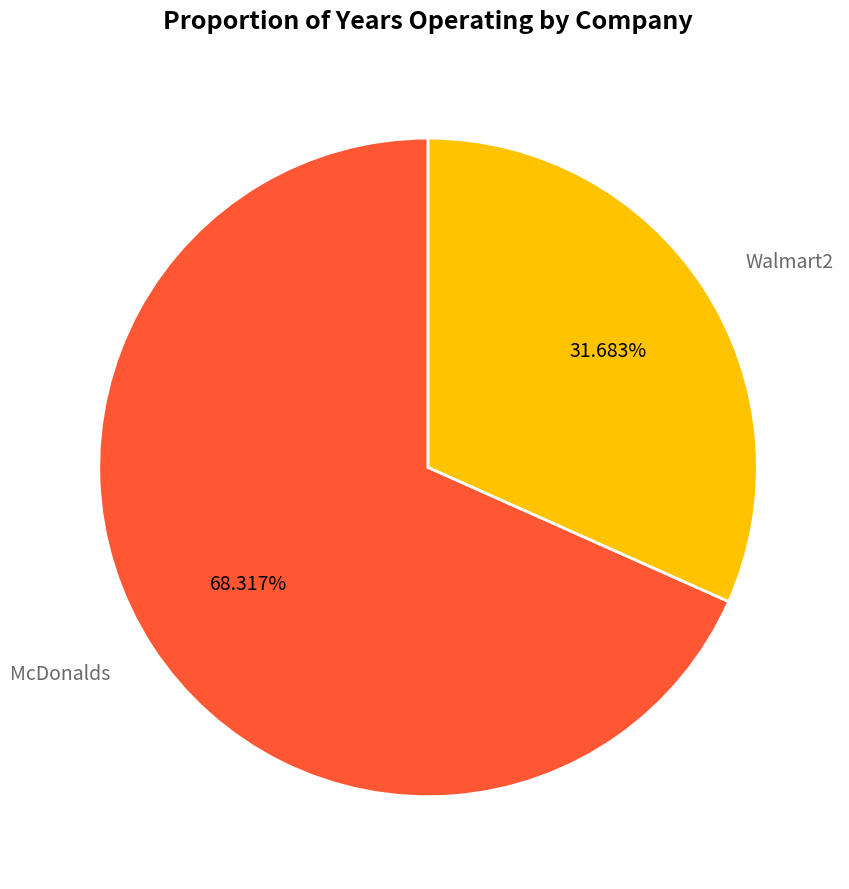

True or false: Walmart2 accounts for 32% of the total.

True